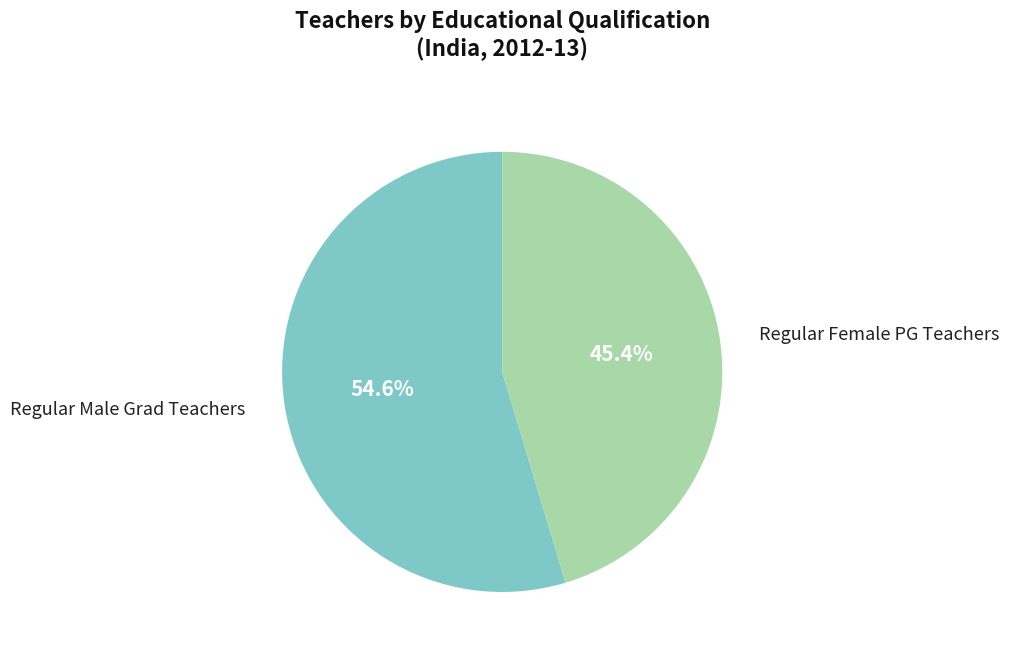

To the nearest percent, what is the difference between the largest and smallest slice percentages?

9%